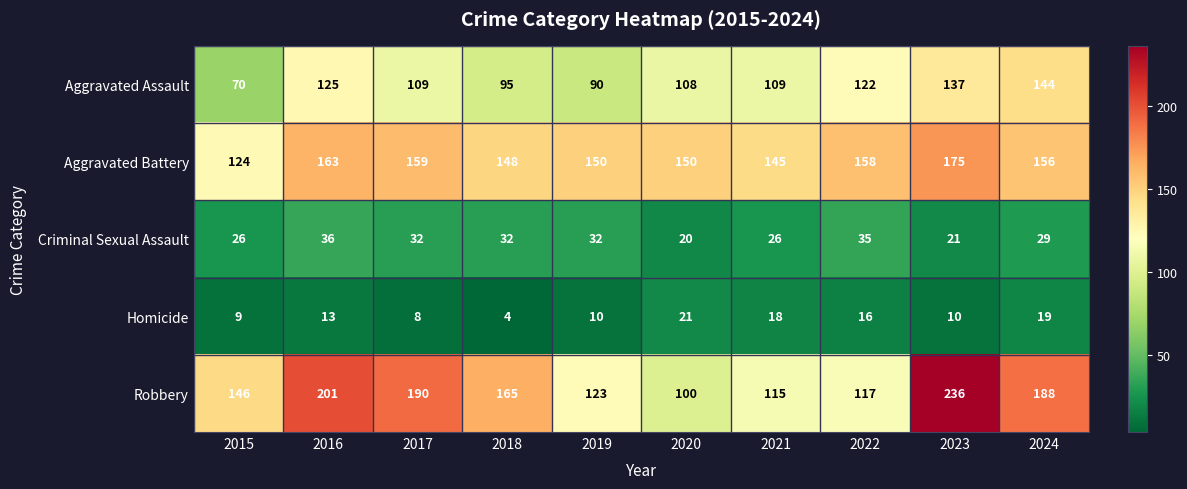

How many Criminal Sexual Assault values are between 26 and 32?

6